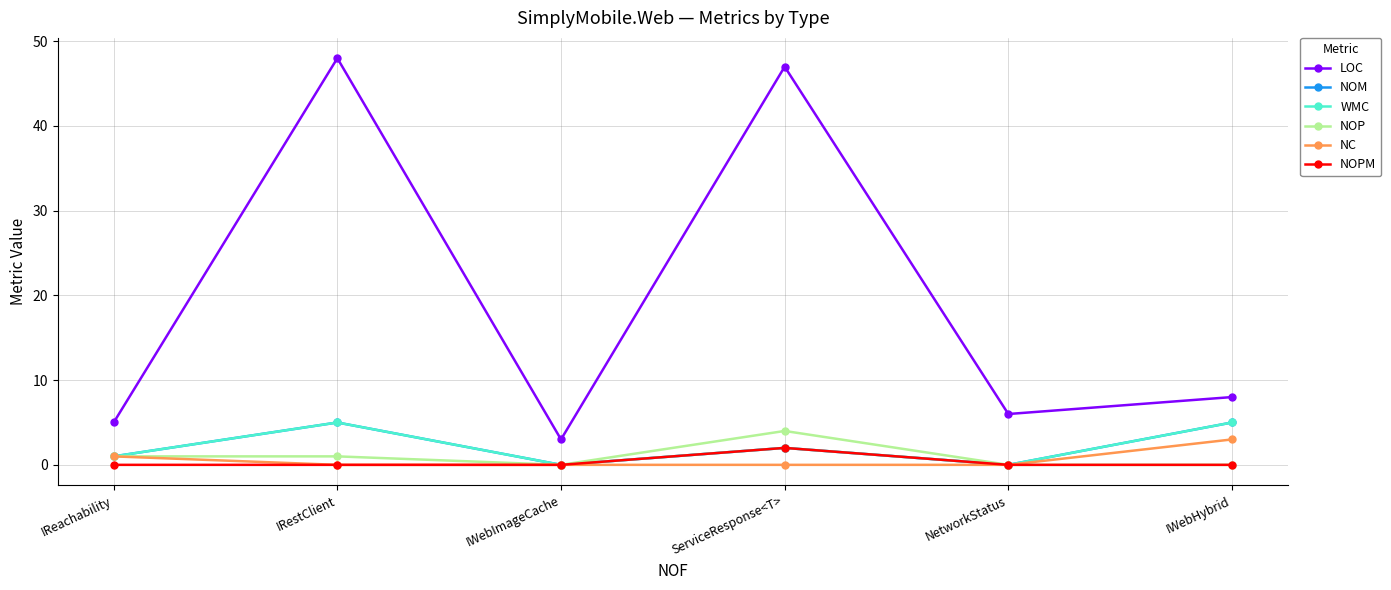

Which category has the highest value across all series?

IRestClient